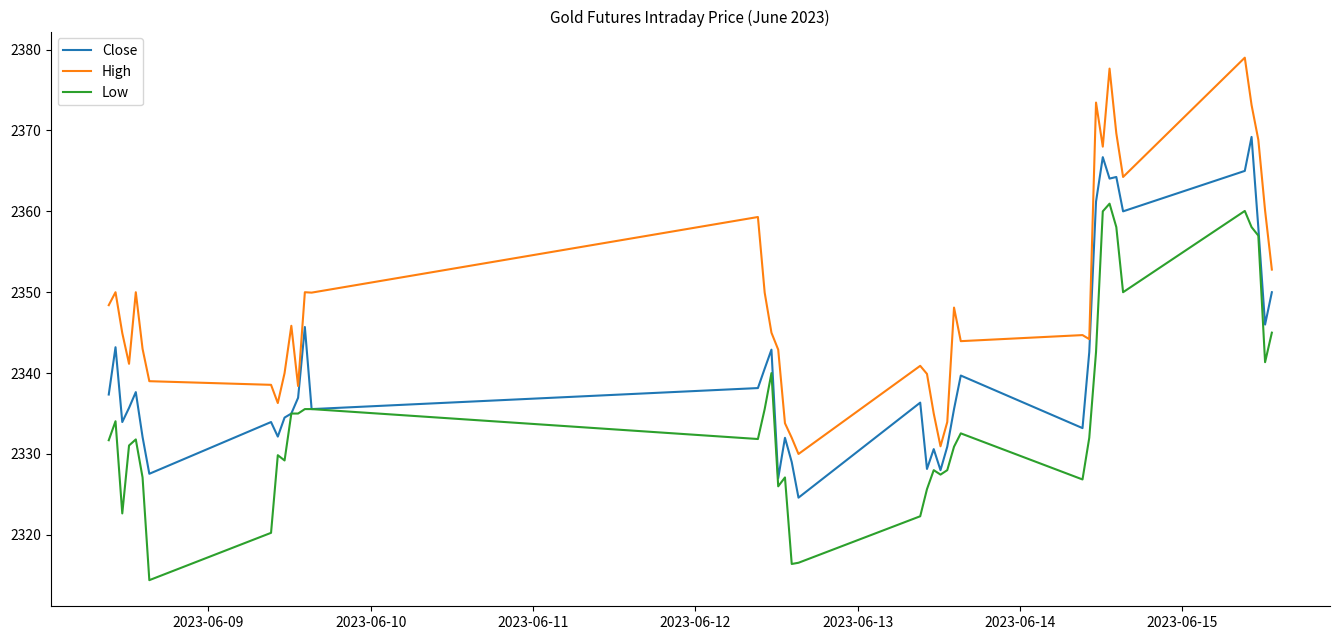

True or false: Low and High intersect in this chart.

False